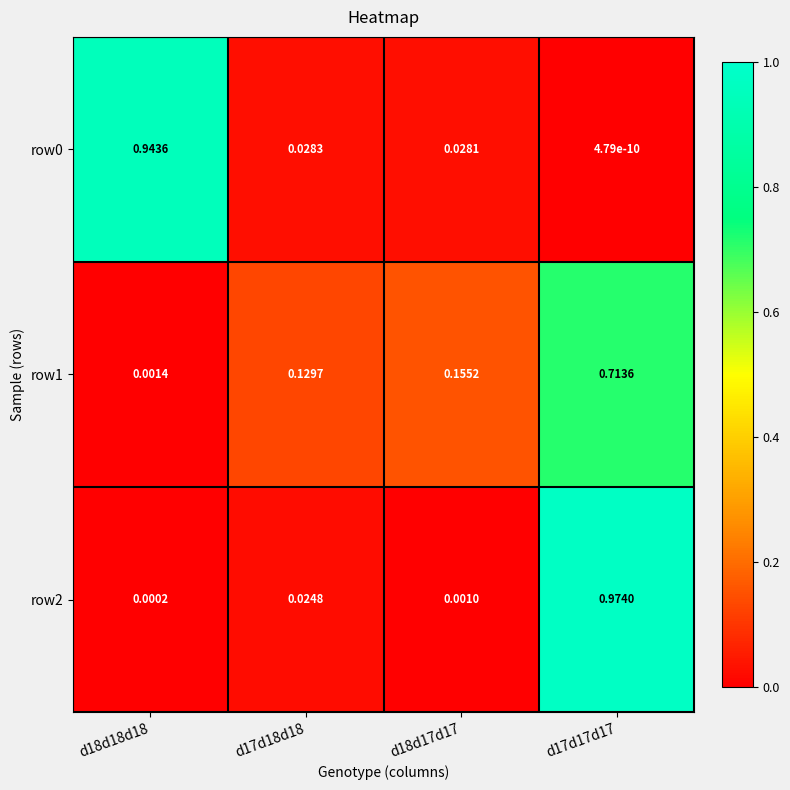

Is the value of row0 at d18d17d17 greater than the value of row1 at d18d17d17?

No